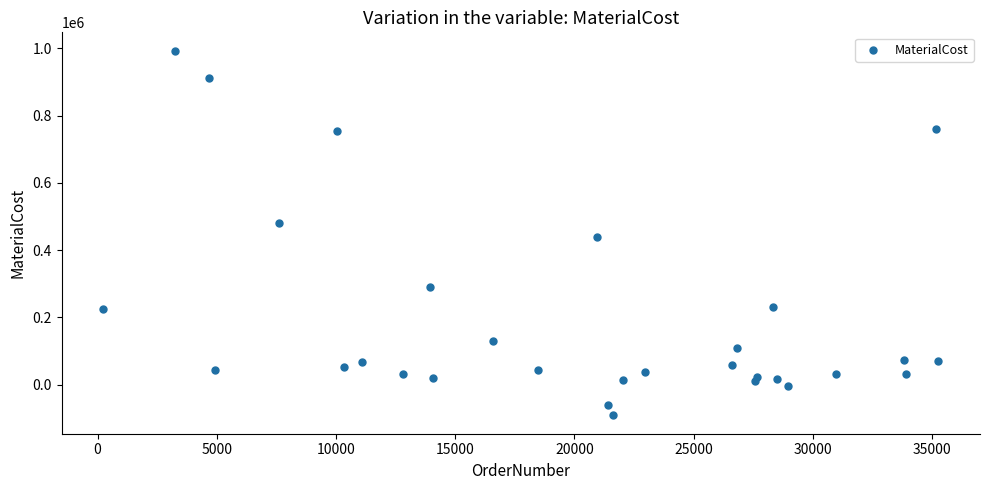

What is the range of Y values (max minus min)?

1085262.0